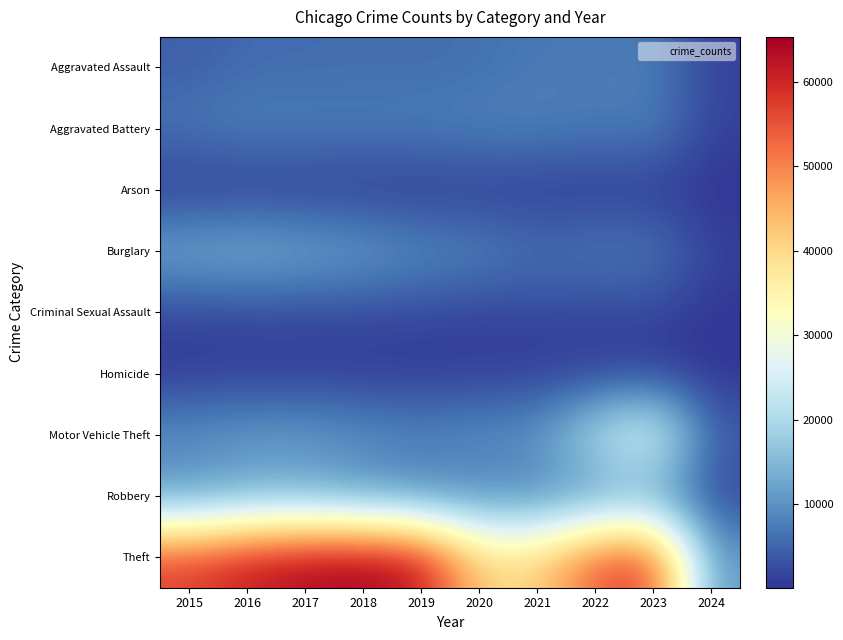

What is the total value across all series at 2021?

84634